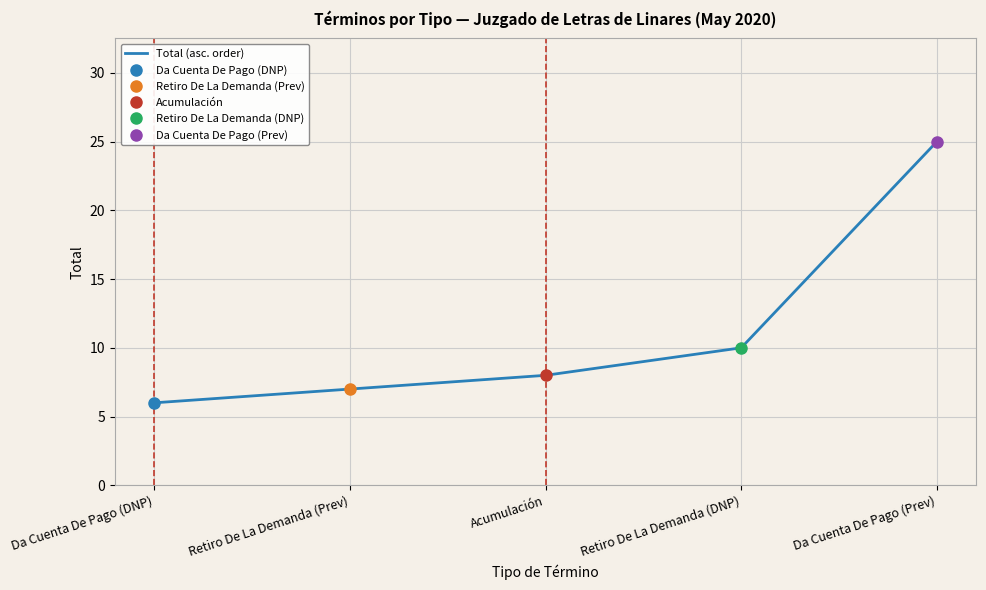

What is the average value?

11